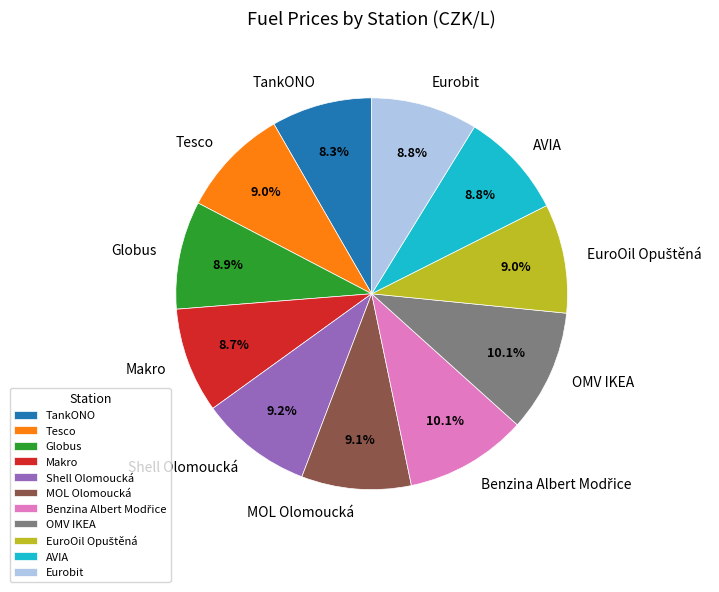

The AVIA slice represents 9% of the pie. True or false?

True